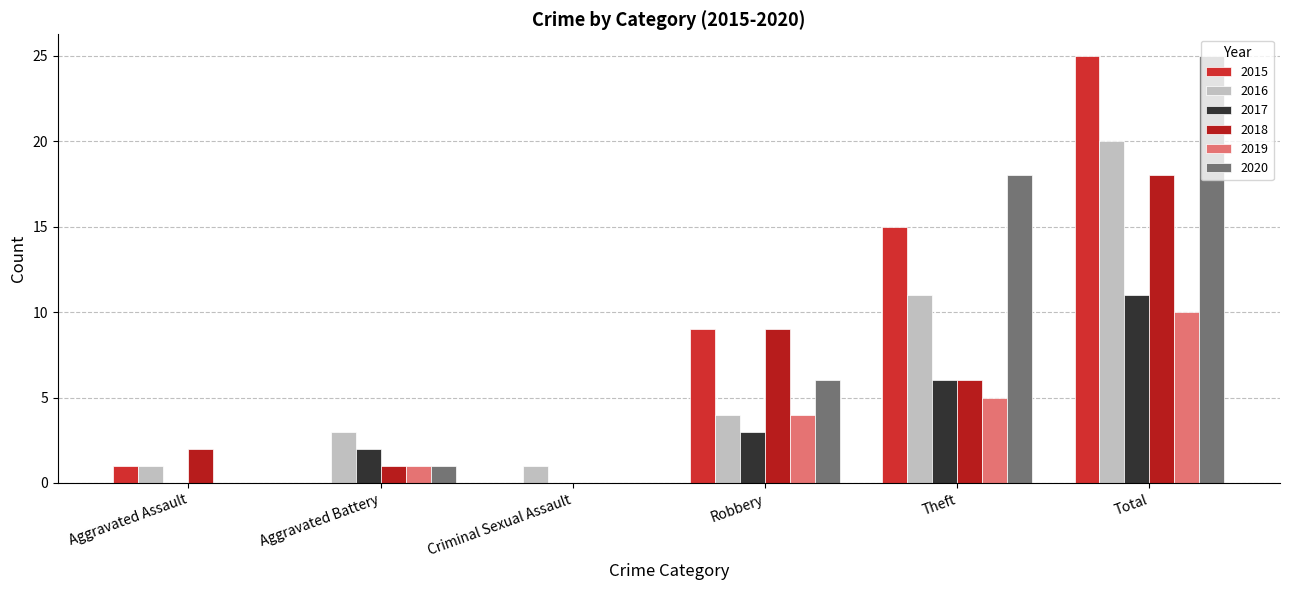

What is the highest value of the 2016 series?

20